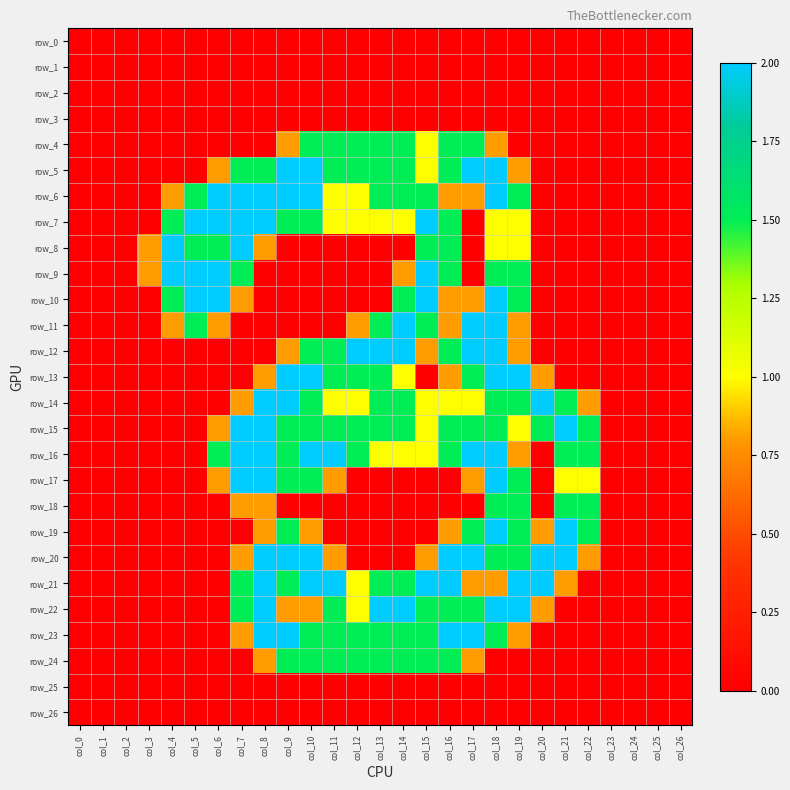

How many data points in row_11 are above 0?

11